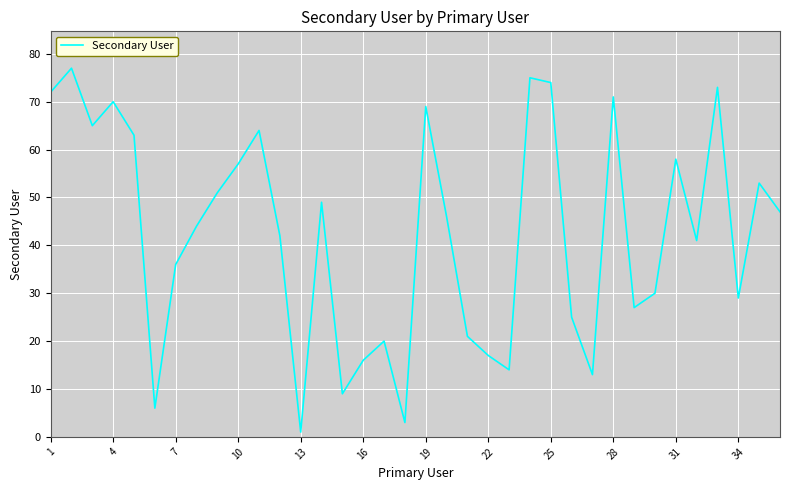

What is the maximum value shown in the chart?

77